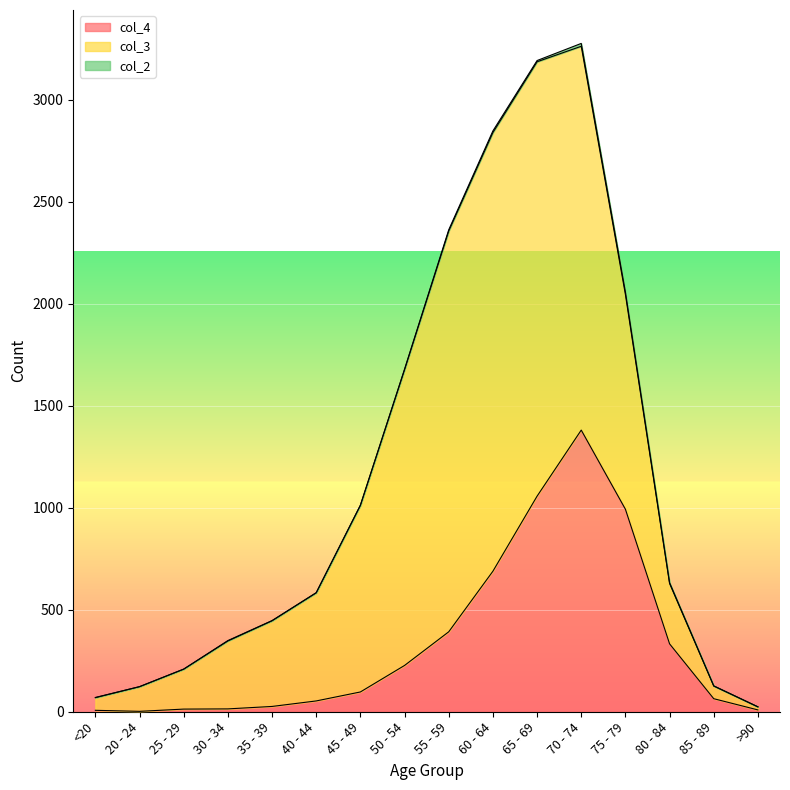

At how many categories does at least one series exceed 1665?

4